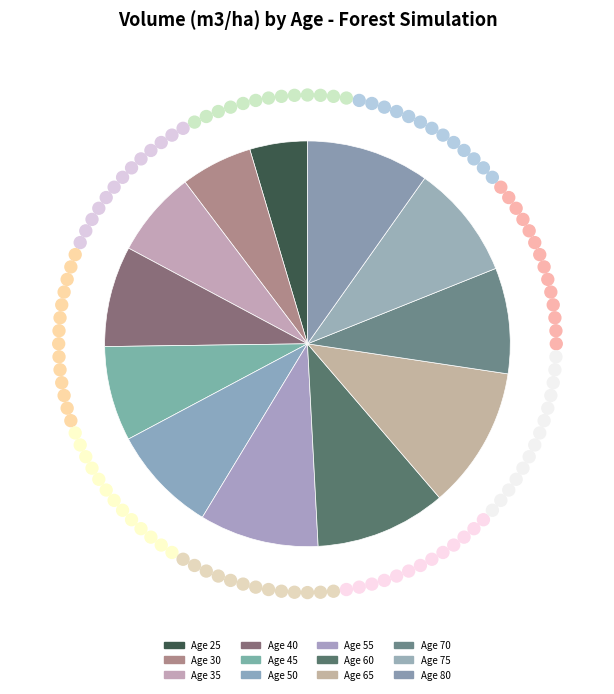

How many segments does this pie chart have?

12